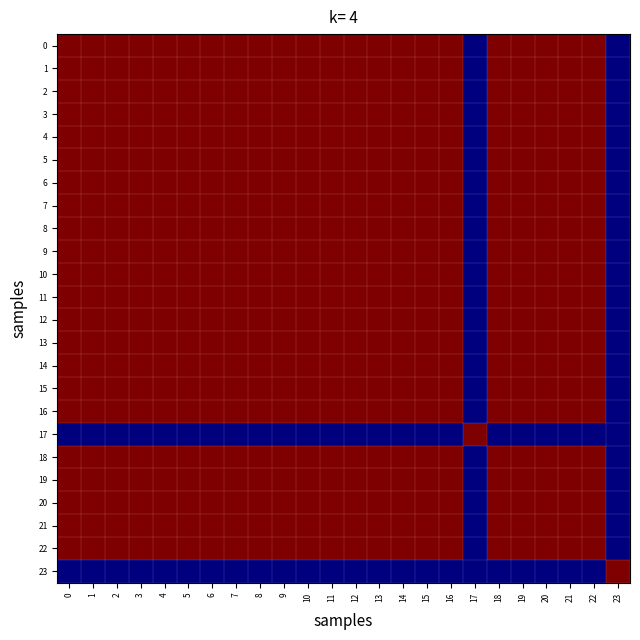

Between 14 and 4, which is larger?

14